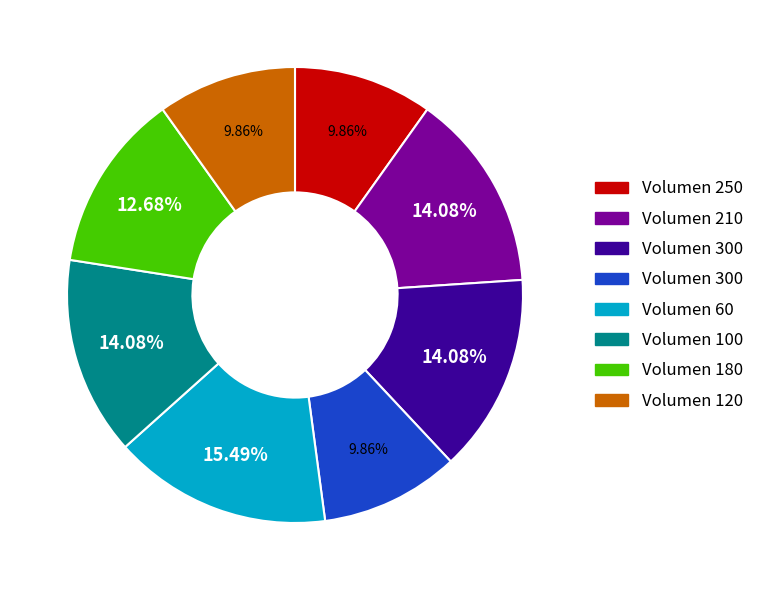

Is there any slice that represents more than half of the pie?

No